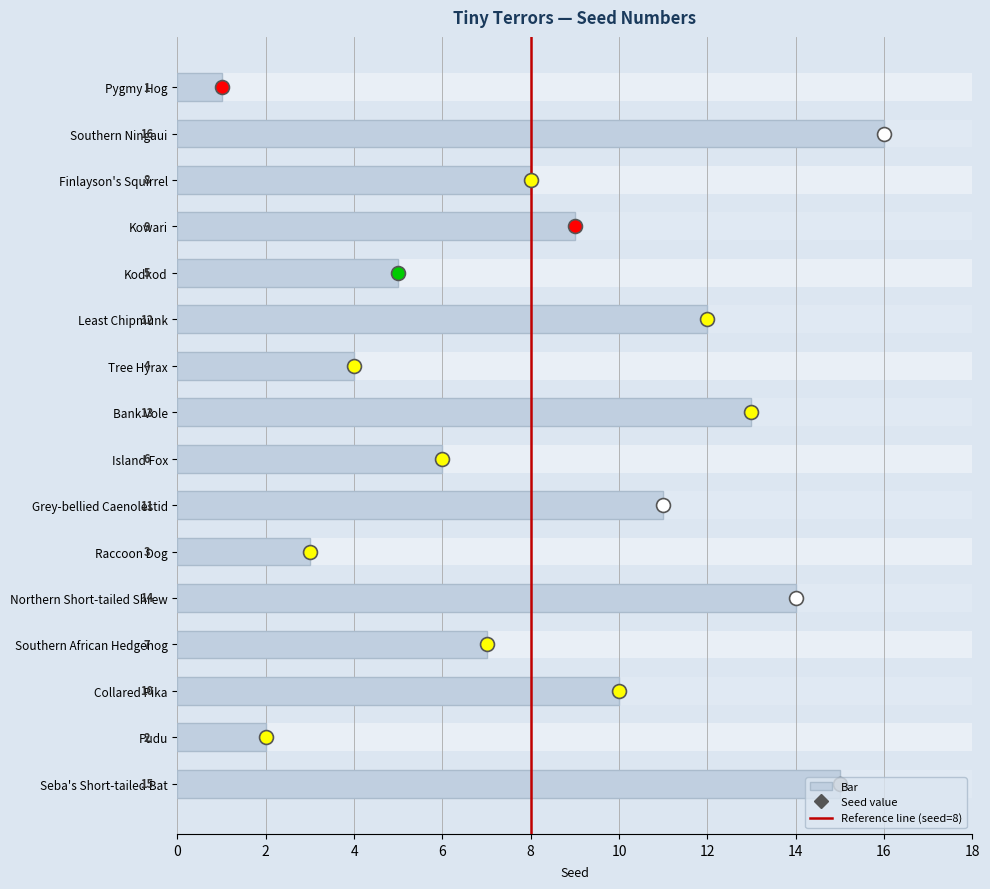

True or false: Seed value has a value of 13 at 10.

True